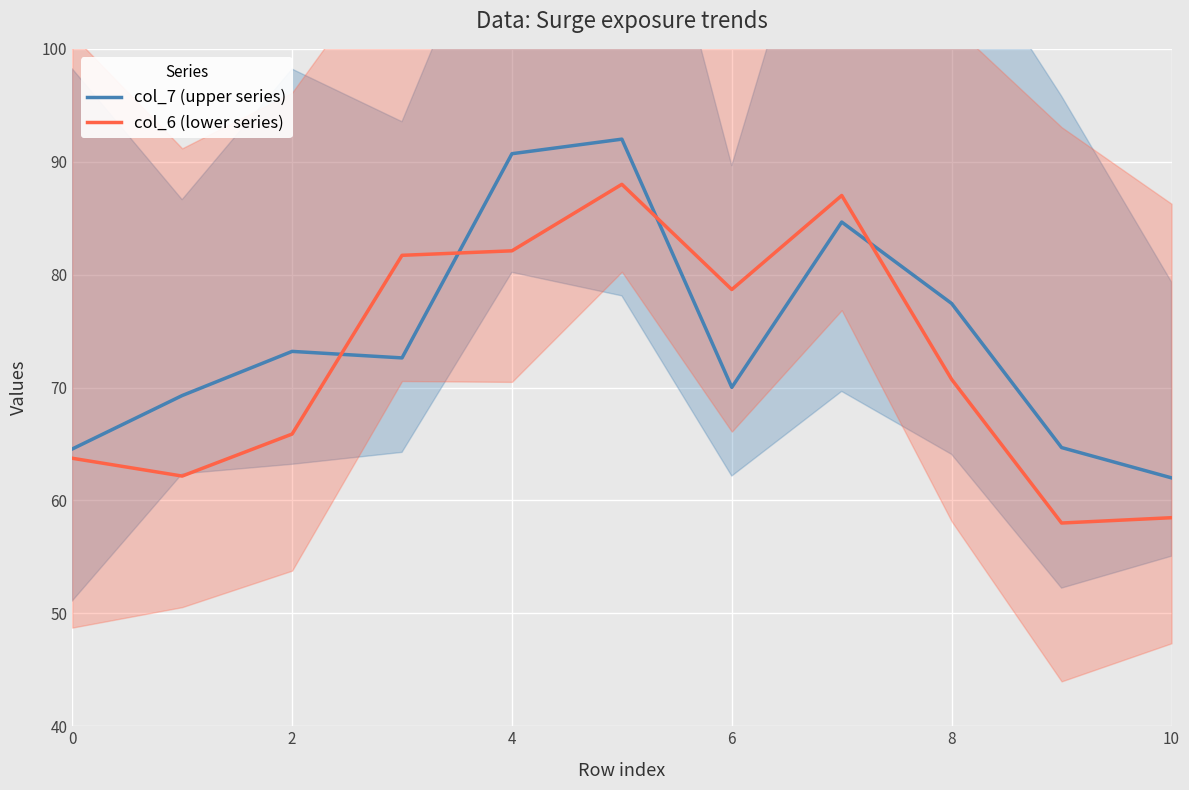

At 8, list the series in order from smallest to largest.

col_6 (lower series), col_7 (upper series)